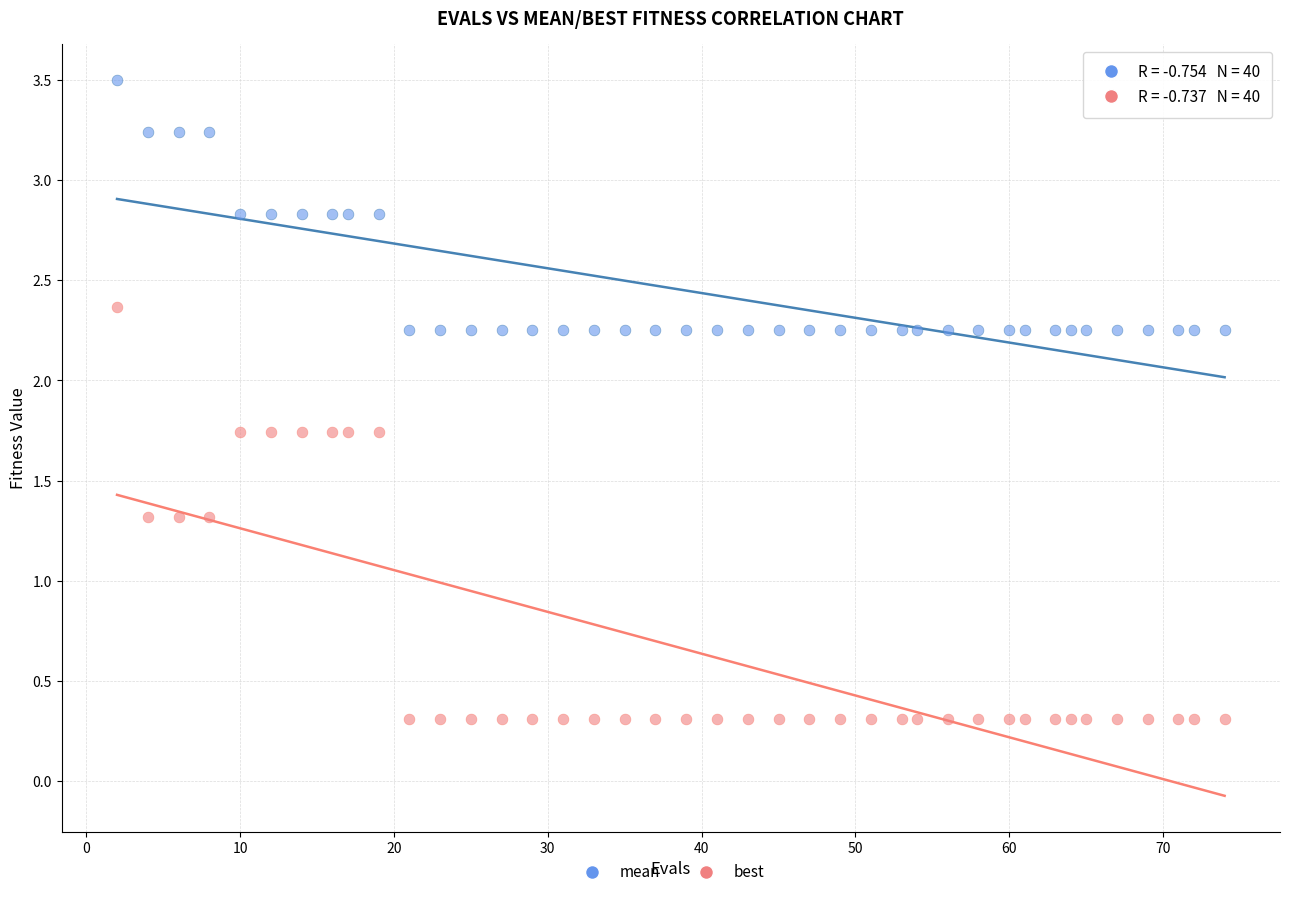

What are all the series names shown in the legend?

mean, best